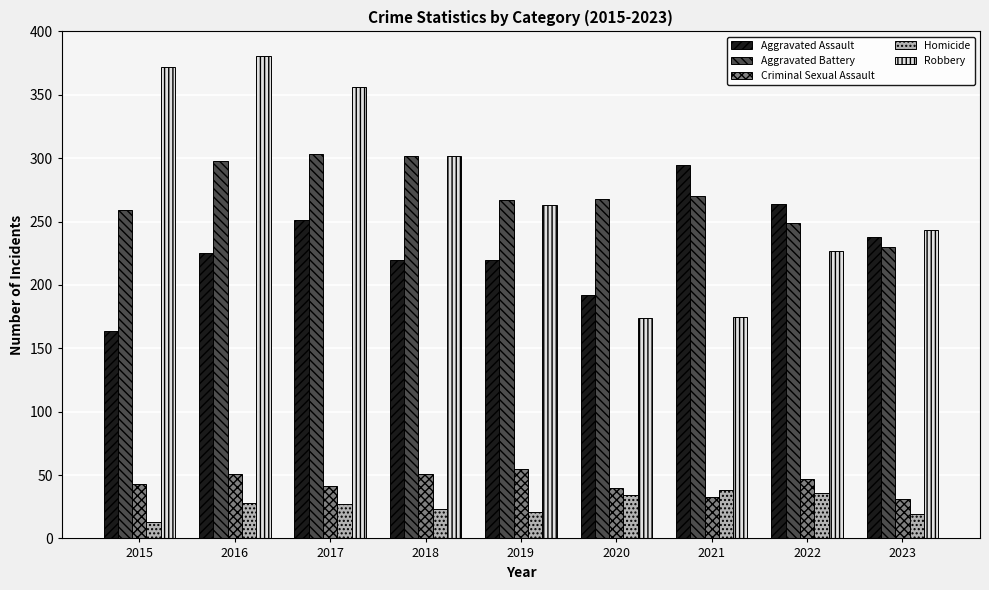

At which label does Aggravated Battery first exceed 268?

2016